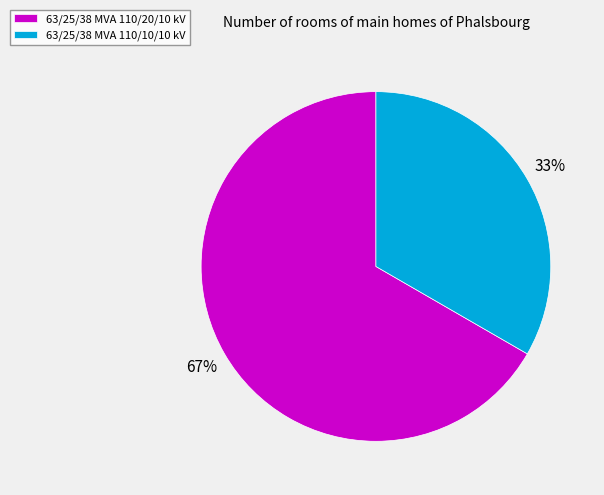

Rank the categories by value from highest to lowest.

63/25/38 MVA 110/20/10 kV, 63/25/38 MVA 110/10/10 kV